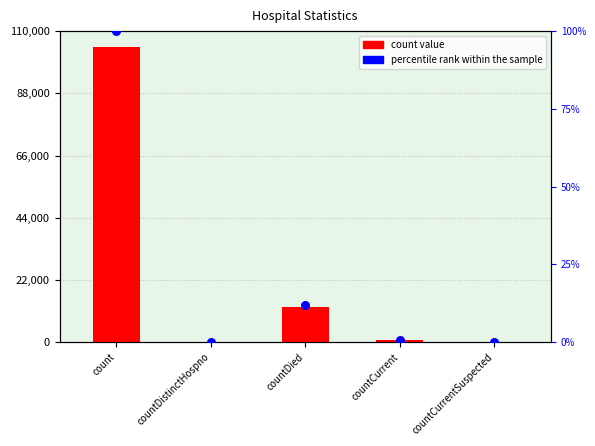

Which series has the largest total across all categories?

count value